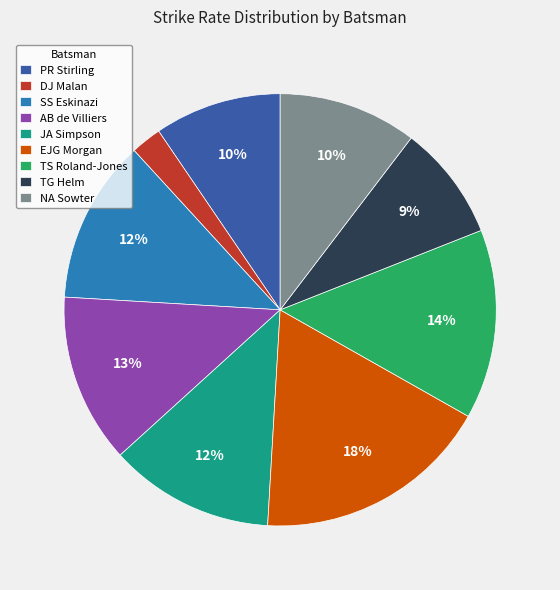

Is there a majority slice in this chart?

No